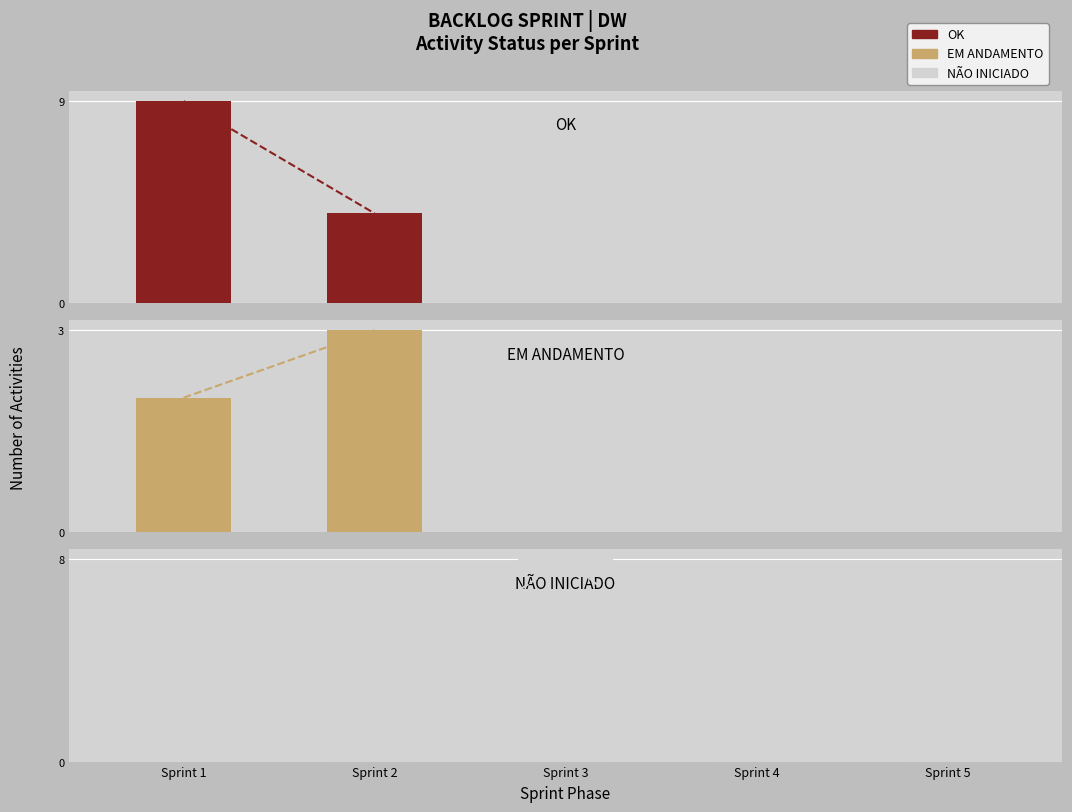

Is it true that OK equals 4 at Sprint 2?

True